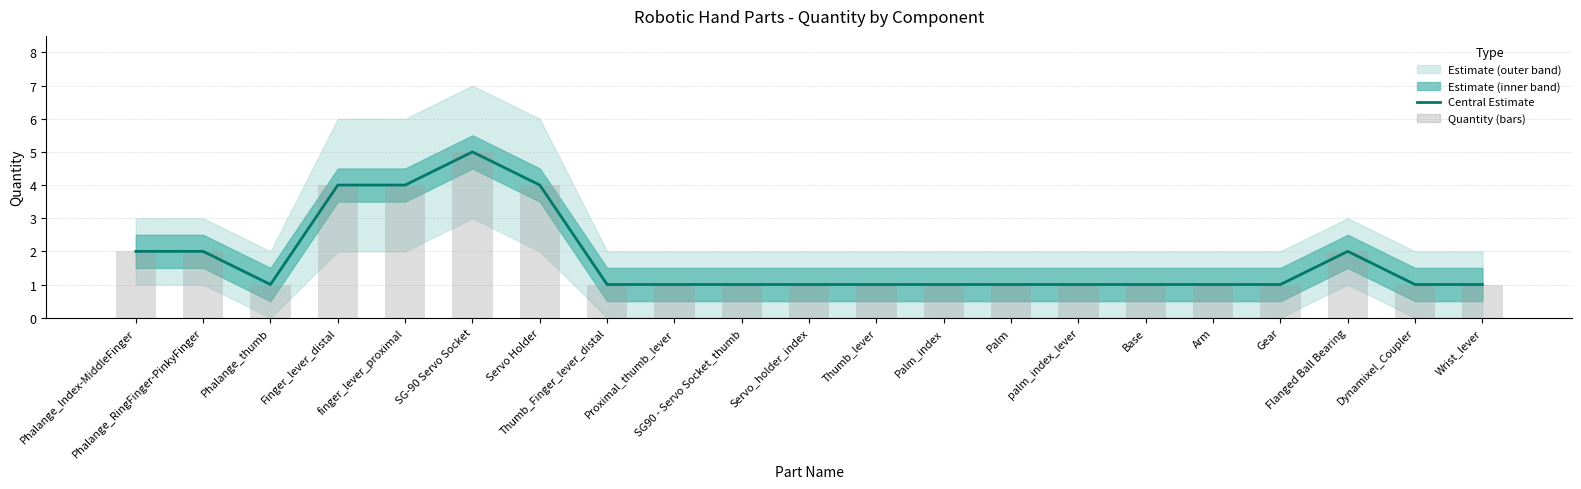

What is the difference between the second highest and minimum values in the Central Estimate series?

3